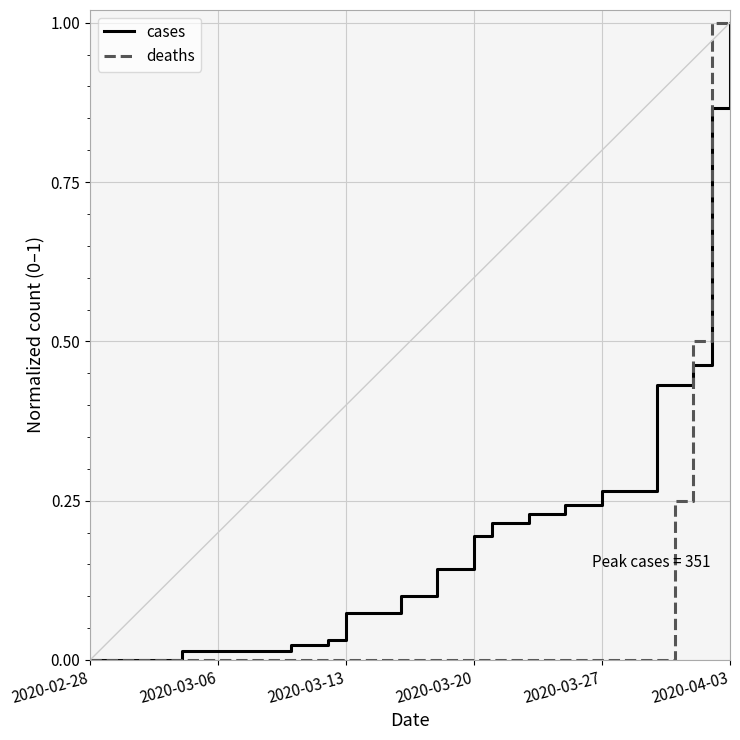

List the series in order of their overall mean, lowest first.

deaths, cases